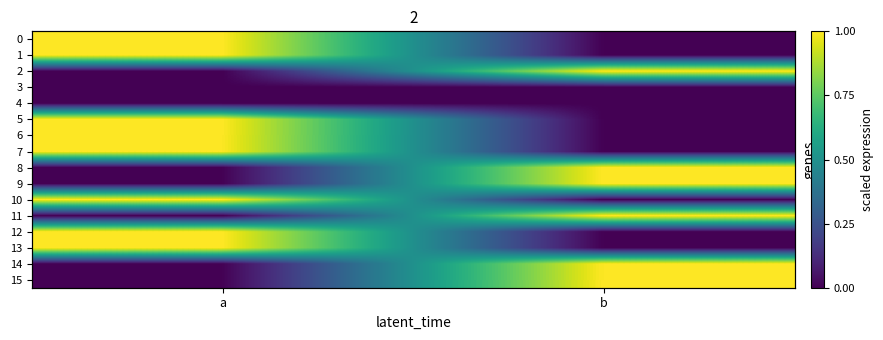

Which category has the lowest value in the 15 series?

a